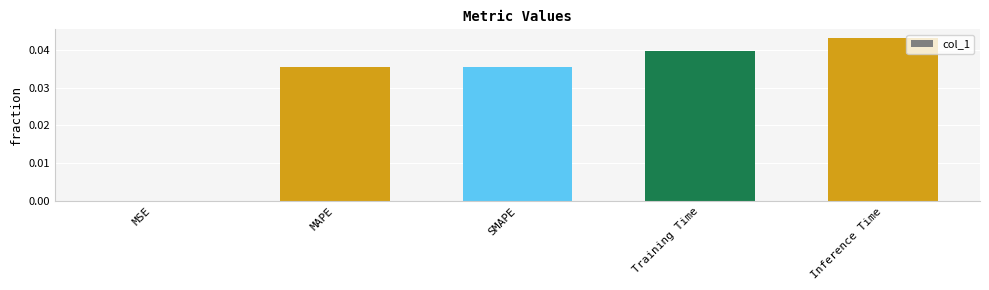

The chart shows a value of 0.0 at SMAPE. True or false?

True